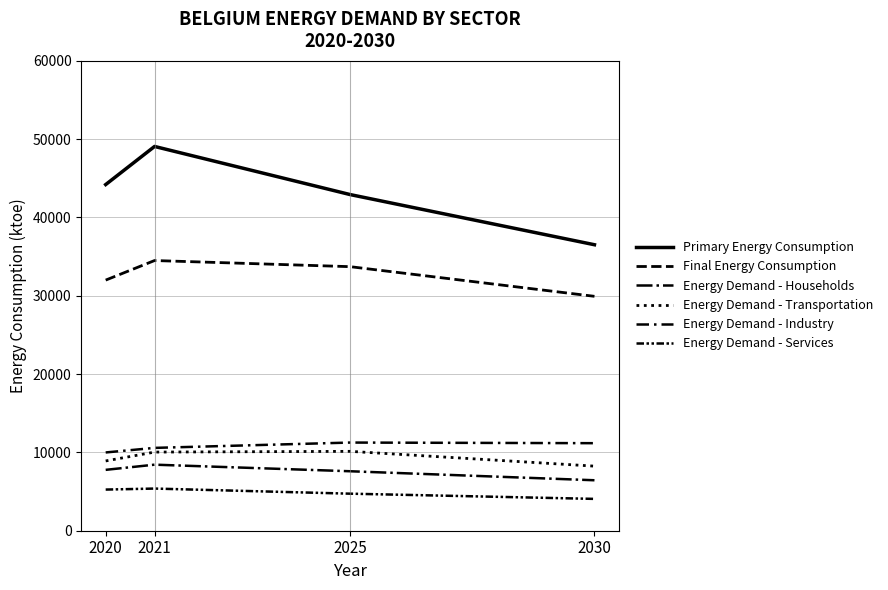

Which label corresponds to the smallest value in the chart?

2030